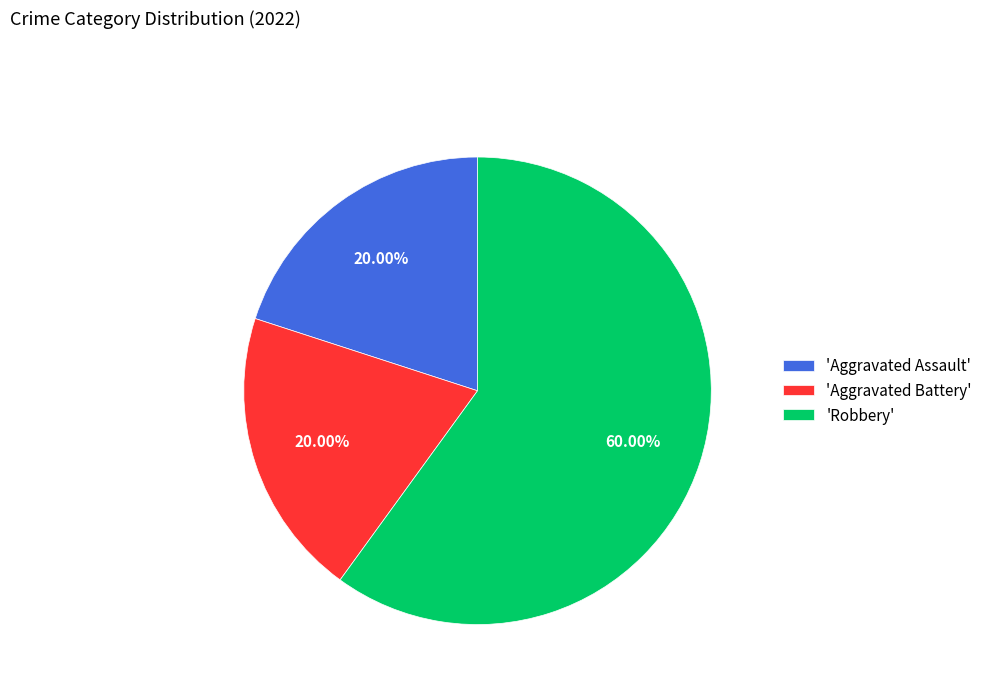

Which category has the biggest portion of the pie?

'Robbery'